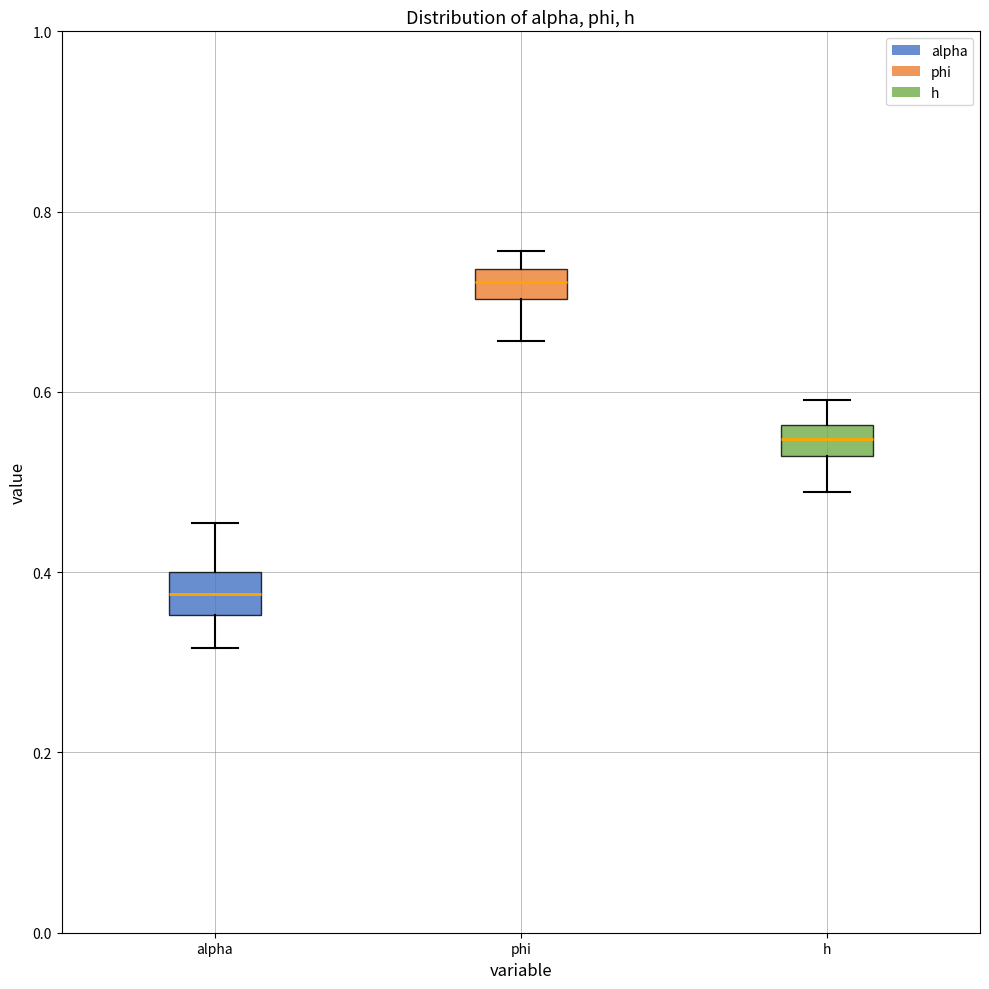

Reading left to right, read every box against the y-axis: the position of its median line, the range the box covers, and the ends of its whiskers. The values are not printed on the chart, so give them approximately, as read against the axis.

alpha: median 0.38, box 0.36 to 0.40, whiskers 0.32 to 0.46
phi: median 0.72, box 0.70 to 0.74, whiskers 0.66 to 0.76
h: median 0.54, box 0.52 to 0.56, whiskers 0.48 to 0.60